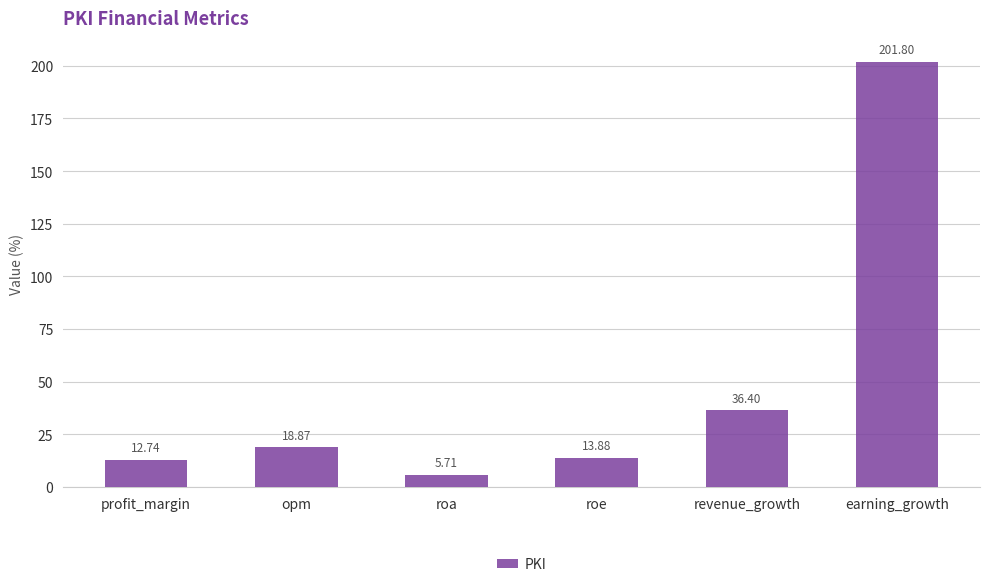

Rank the categories by value from lowest to highest.

roa, profit_margin, roe, opm, revenue_growth, earning_growth